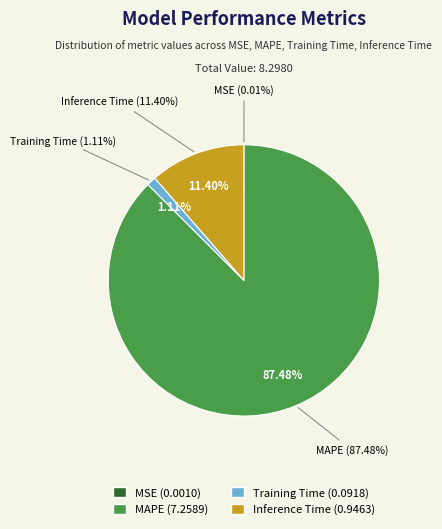

What portion of the pie excludes MSE?

100.0%